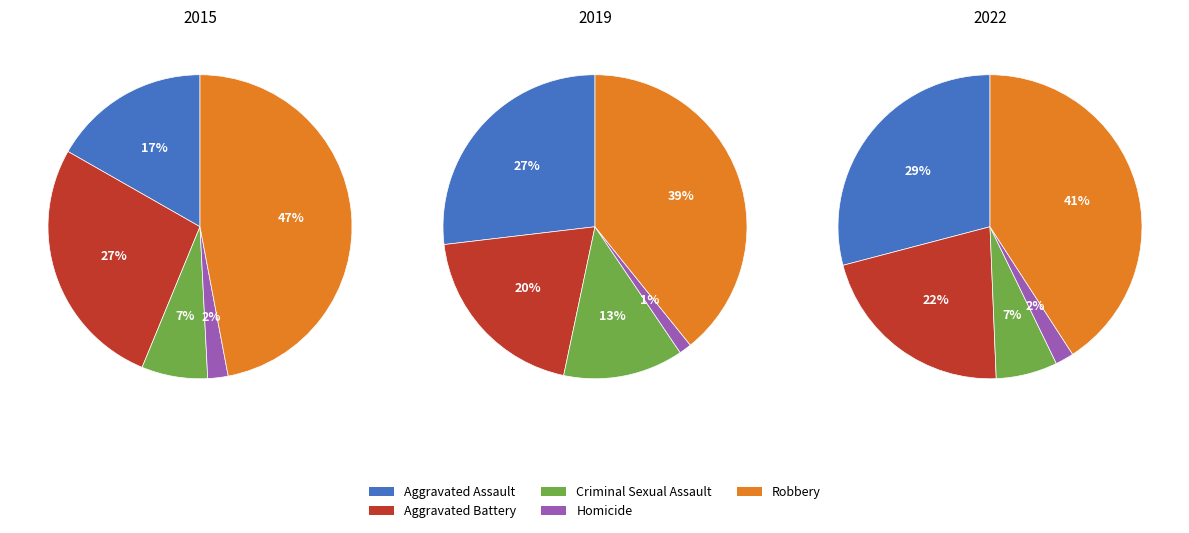

Does any single category account for the majority?

No